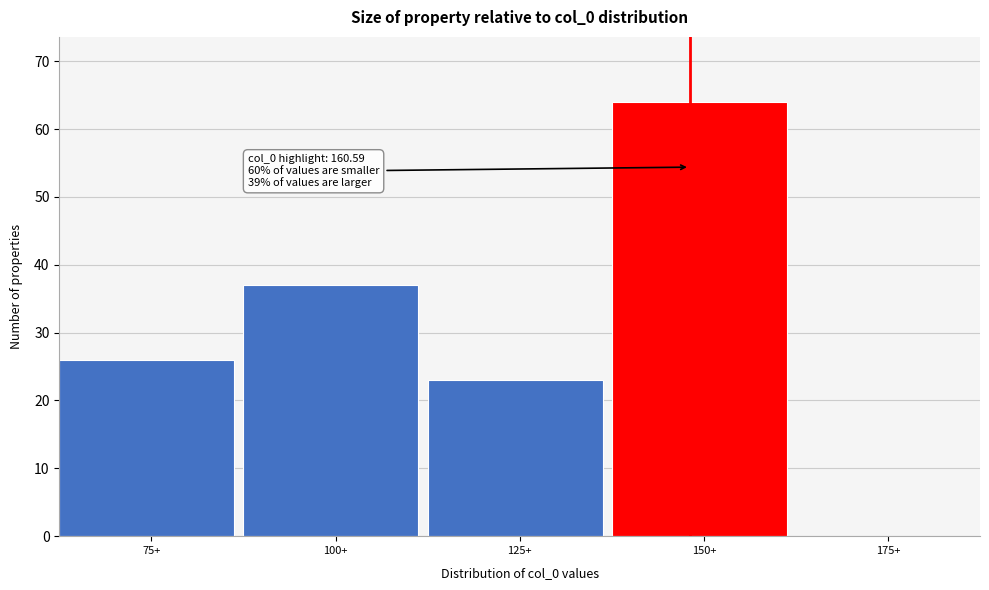

Reading left to right, list all the values displayed in this chart.

75+=26	100+=37	125+=23	150+=64	175+=0